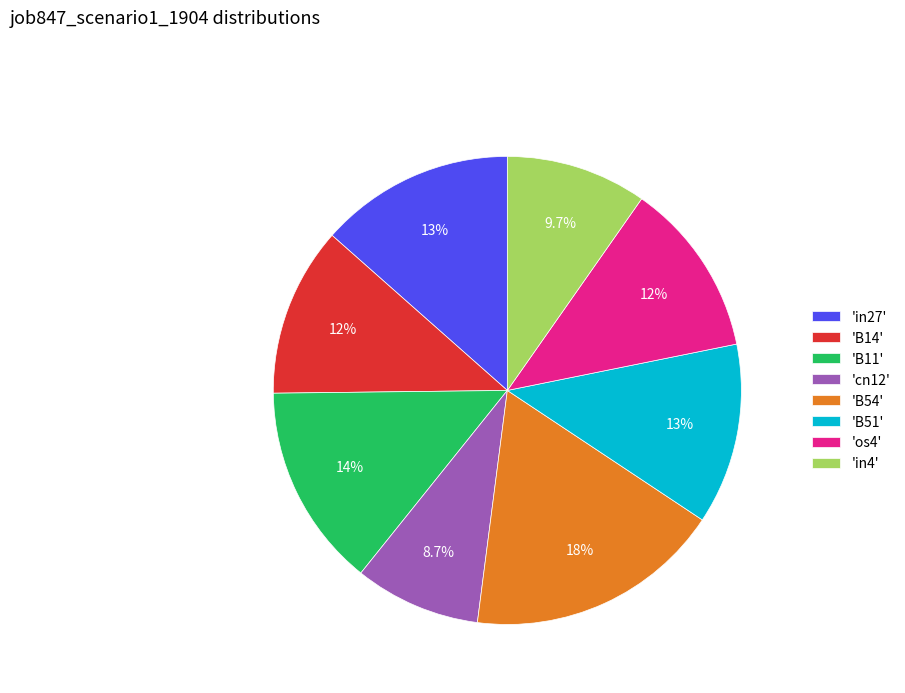

Which slice is the largest?

'B54'